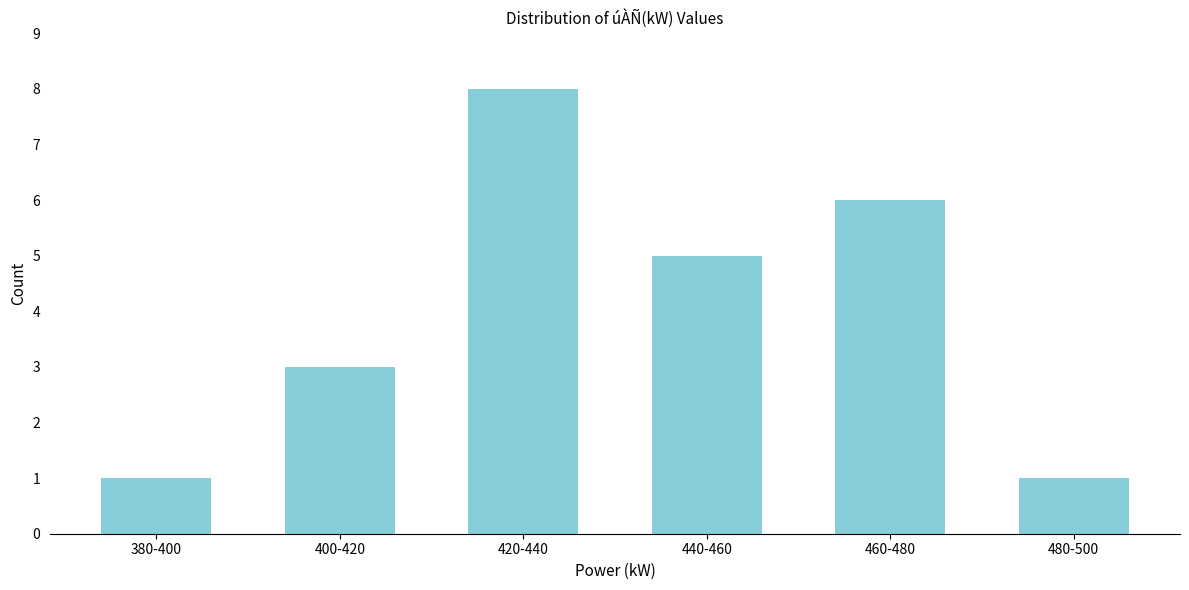

Reading left to right, extract all data points from this chart.

1	3	8	5	6	1